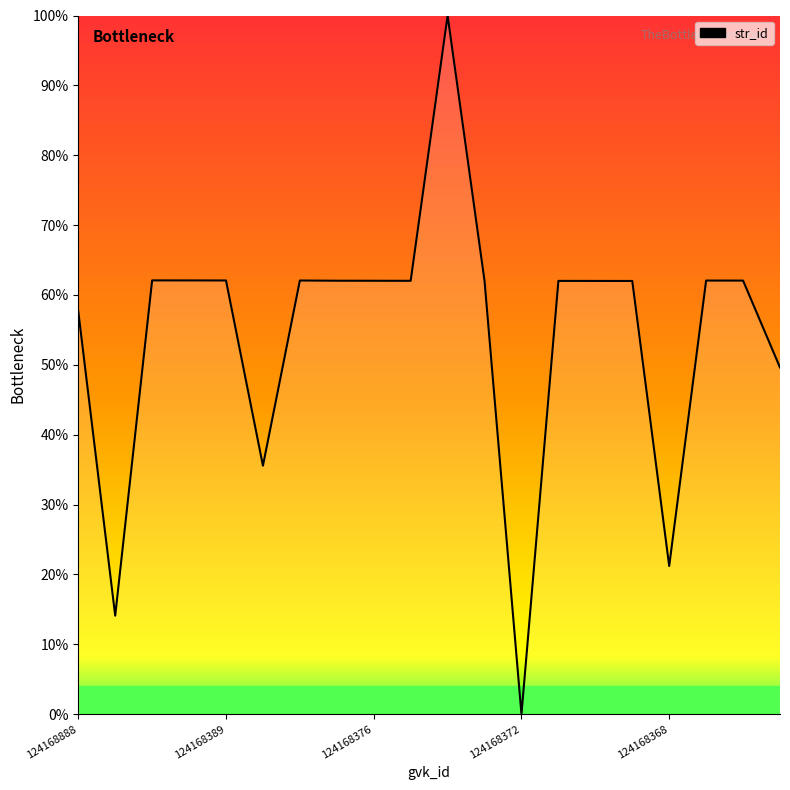

What is the greatest value displayed?

100.0